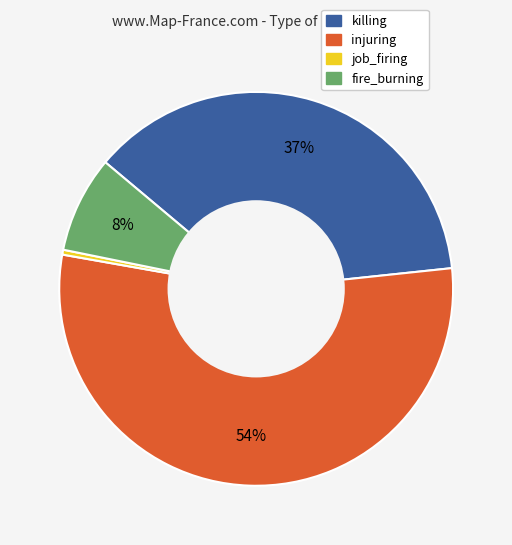

What percentage is the fire_burning slice, to the nearest percent?

8%